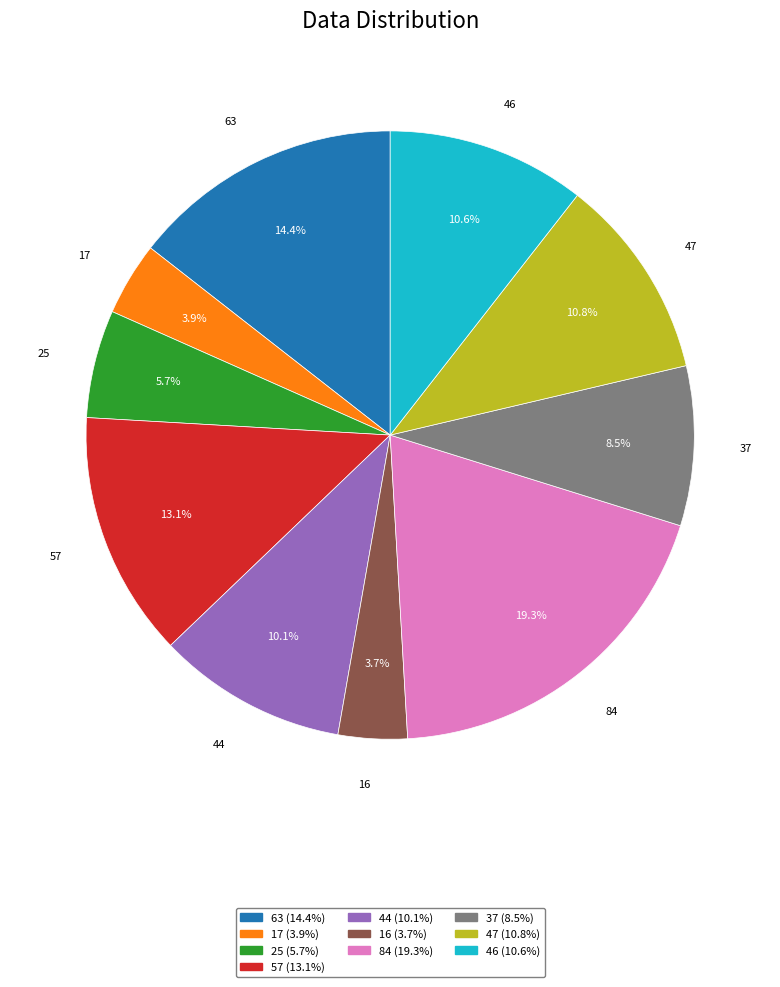

True or false: 37 accounts for 3% of the total.

False